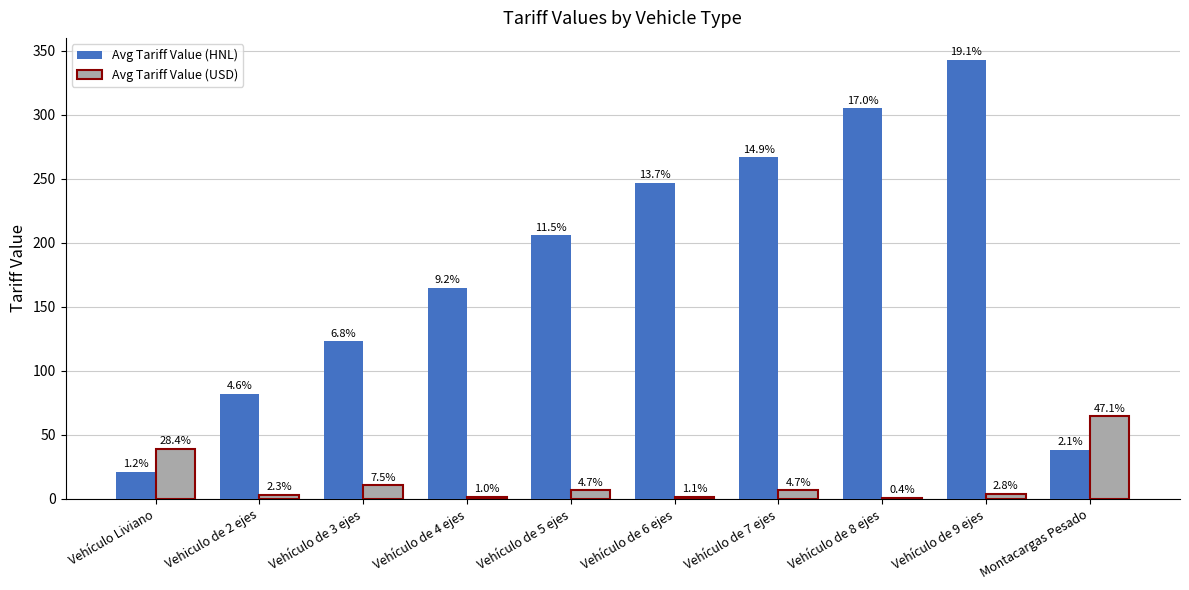

Rank the series by their maximum value, from highest to lowest.

Avg Tariff Value (HNL), Avg Tariff Value (USD)